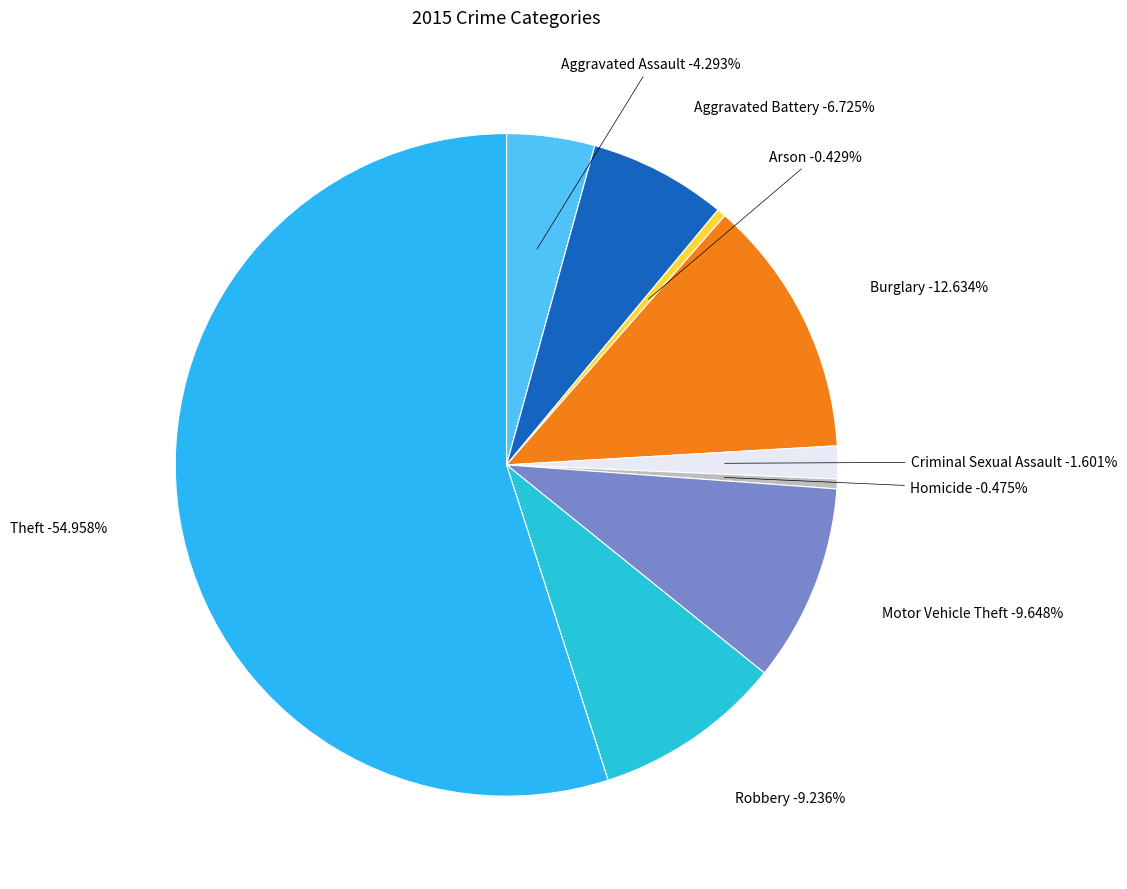

How many segments does this pie chart have?

9